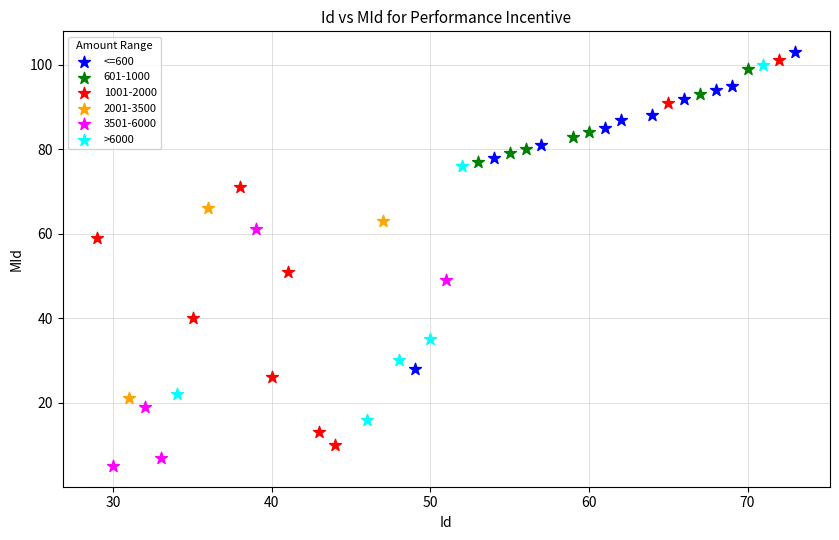

Which series reaches the minimum Y coordinate?

3501-6000